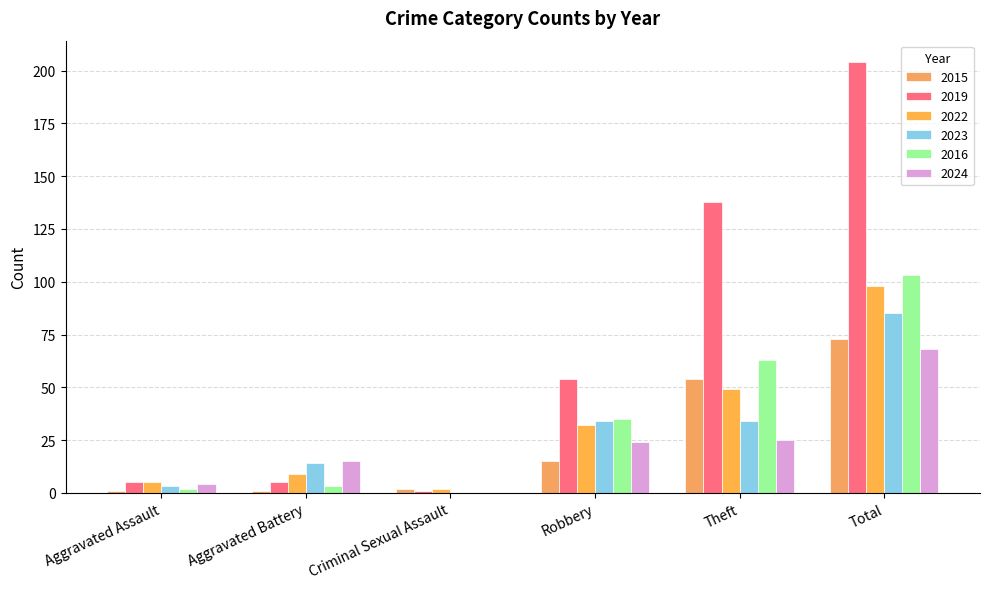

Is the value of 2015 at Criminal Sexual Assault greater than the value of 2024 at Criminal Sexual Assault?

Yes